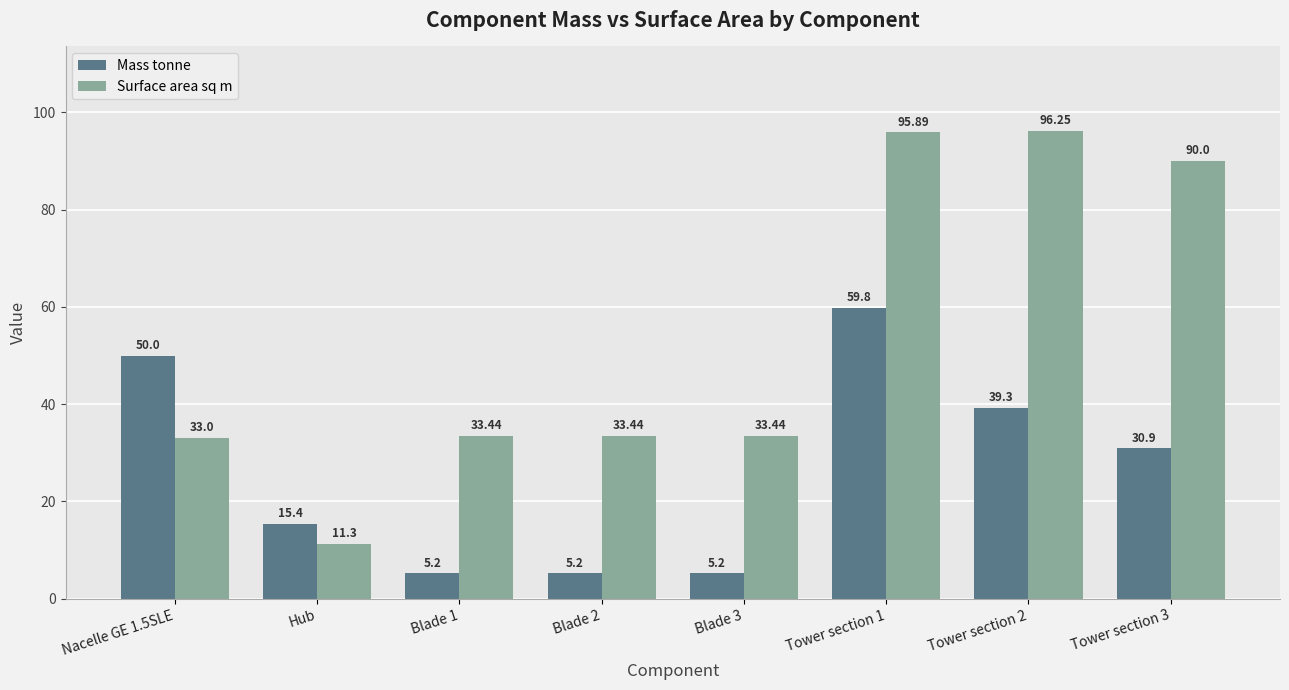

What is the label of the 1st bar from the right?

Tower section 3